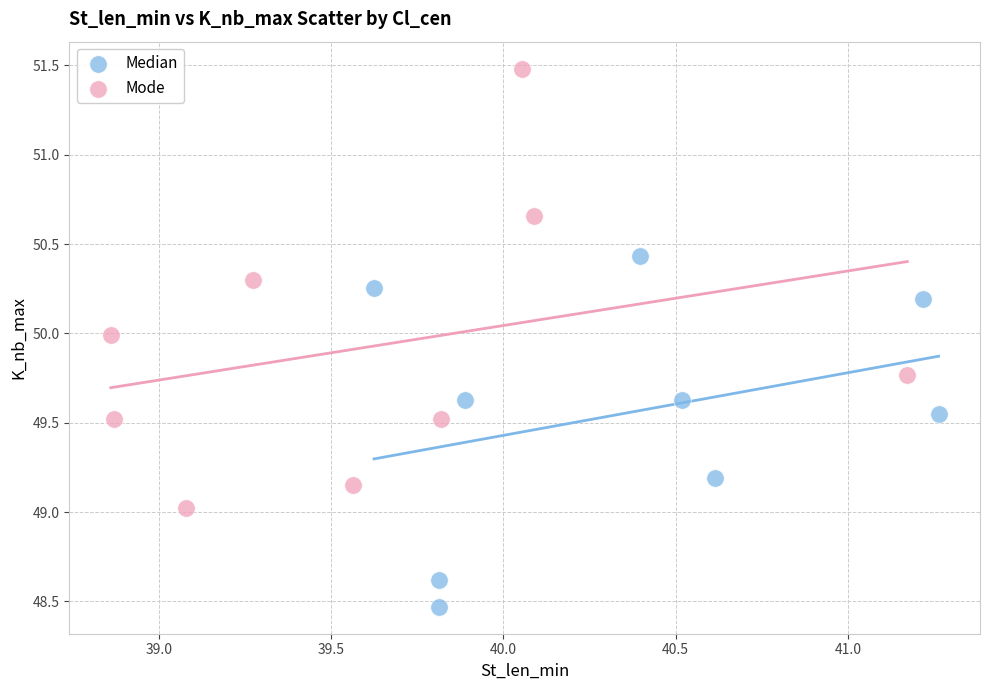

Which series reaches the maximum Y coordinate?

Mode